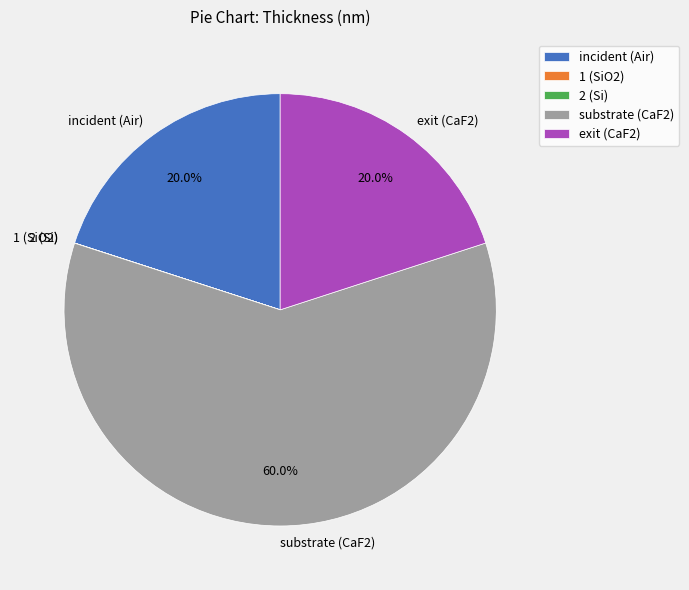

What percentage do 1 (SiO2) and incident (Air) together represent?

20.0%